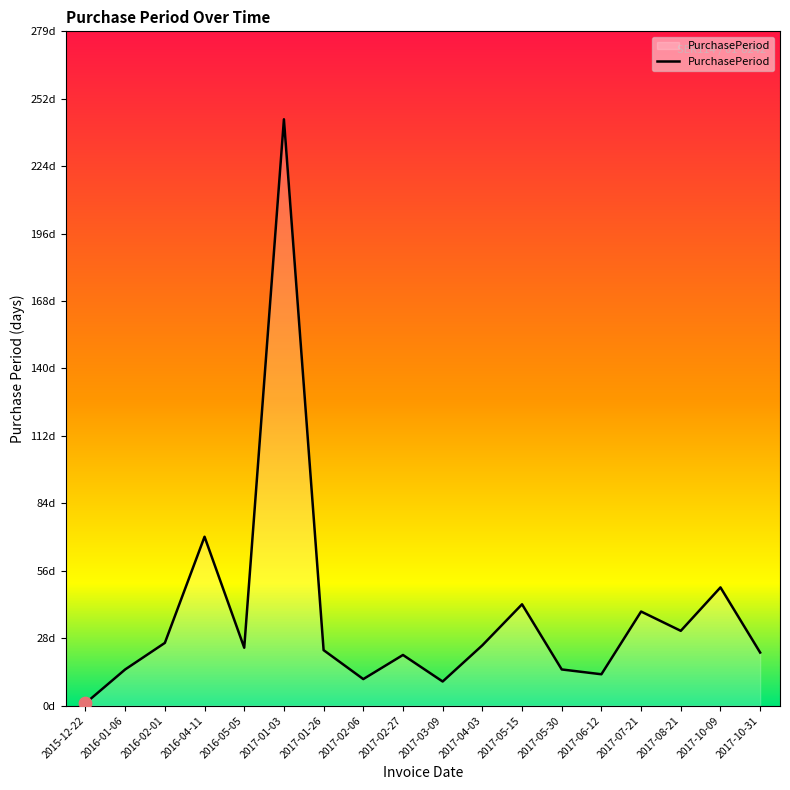

Which has a higher value, 2017-10-09 or 2017-03-09?

2017-10-09